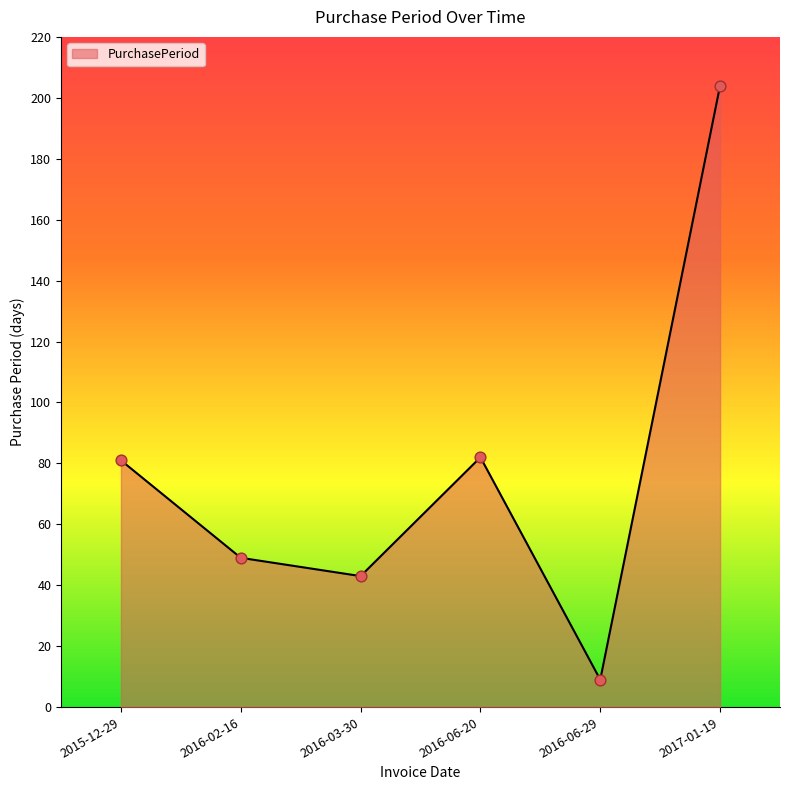

Approximately how many times larger is the value at 2015-12-29 compared to 2016-02-16?

1.7